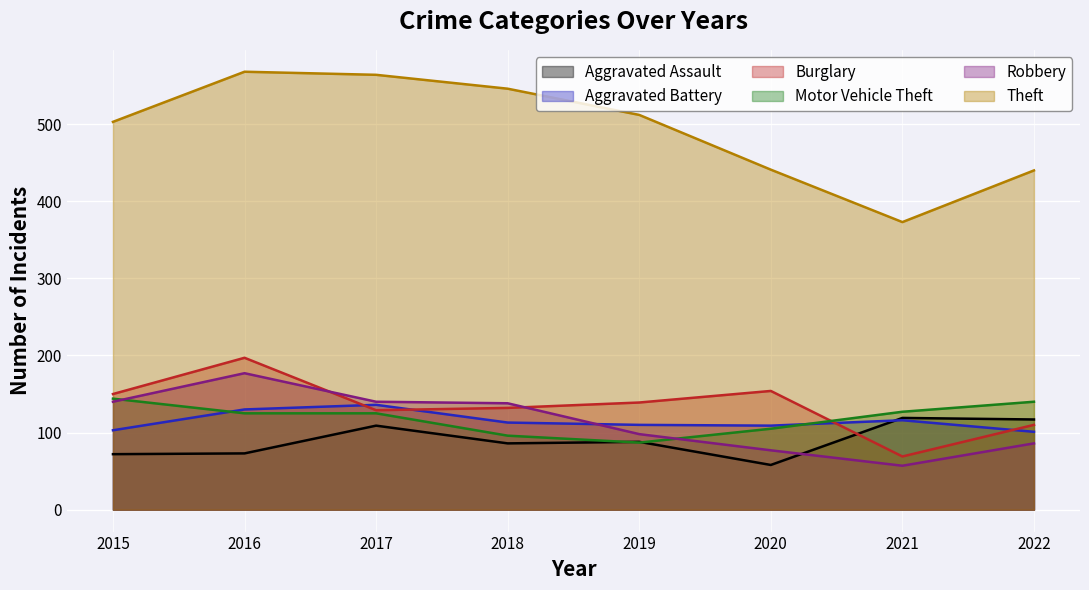

What are all the series names shown in the legend?

Aggravated Assault, Aggravated Battery, Burglary, Motor Vehicle Theft, Robbery, Theft